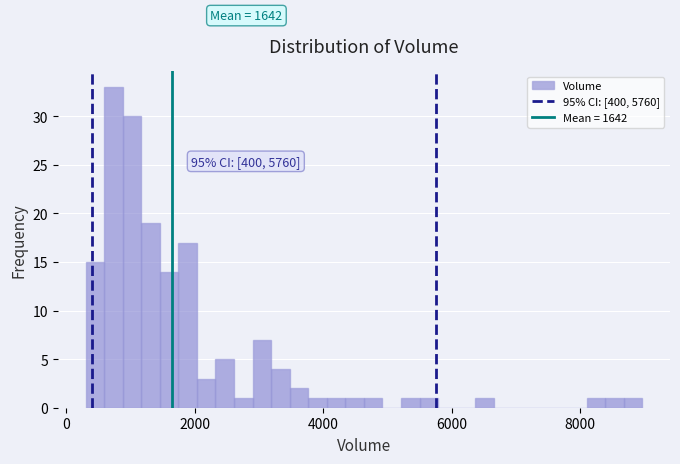

Around what value on the x-axis is the tallest bar? Give the approximate position of its centre, as read against the axis.

800